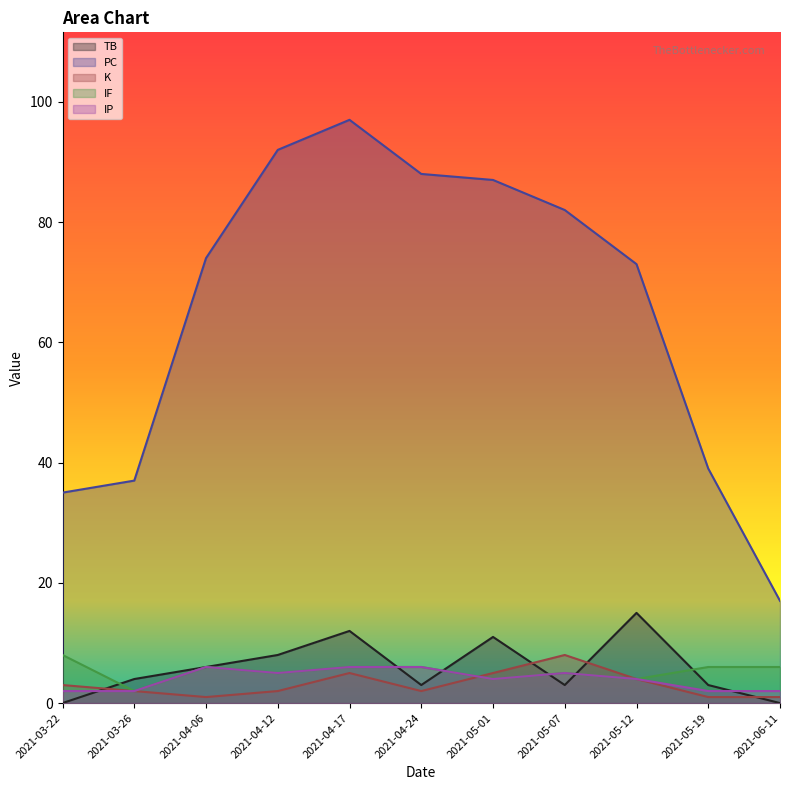

What is the greatest value displayed?

97